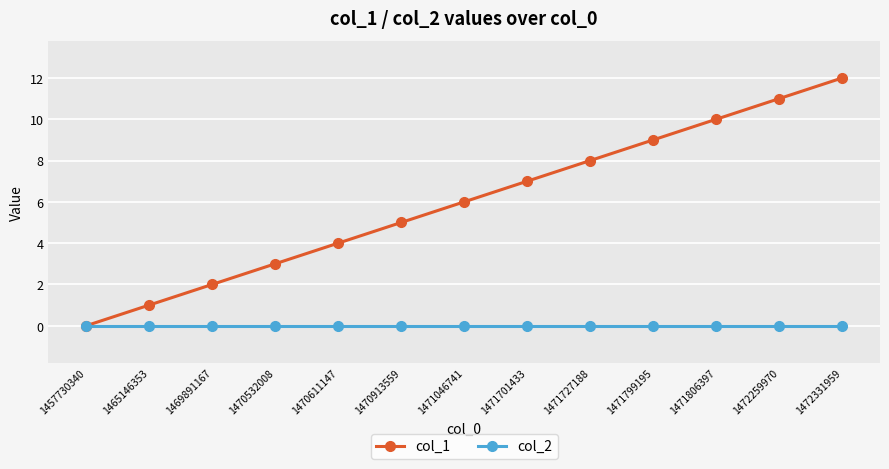

Which series has the largest range (max minus min)?

col_1